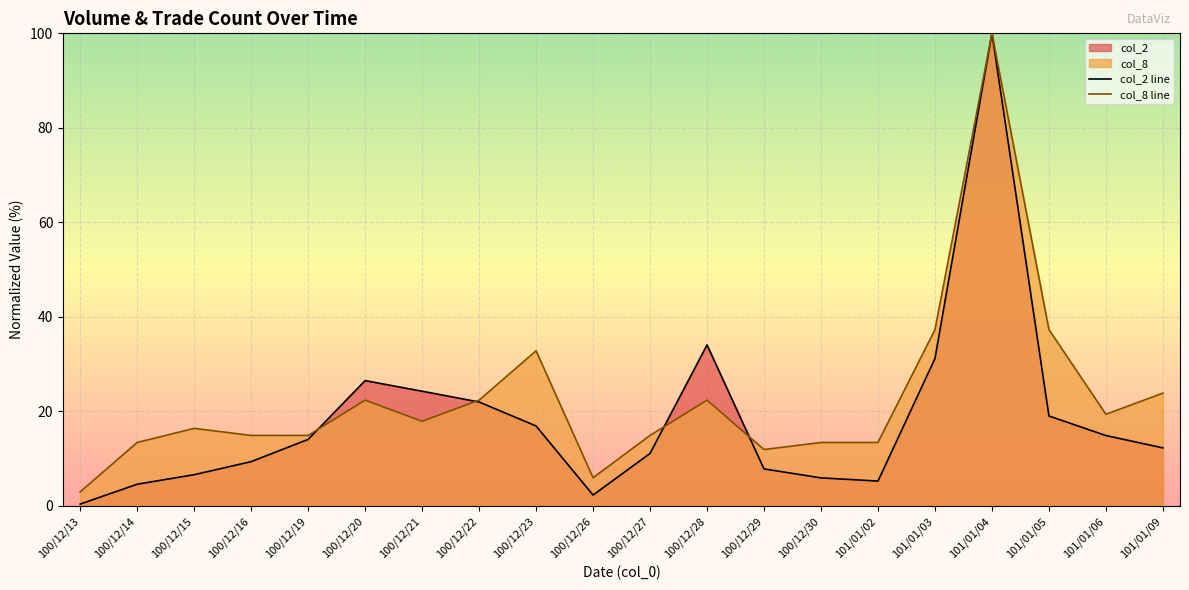

What is the average value of the col_2 line series?

18.4